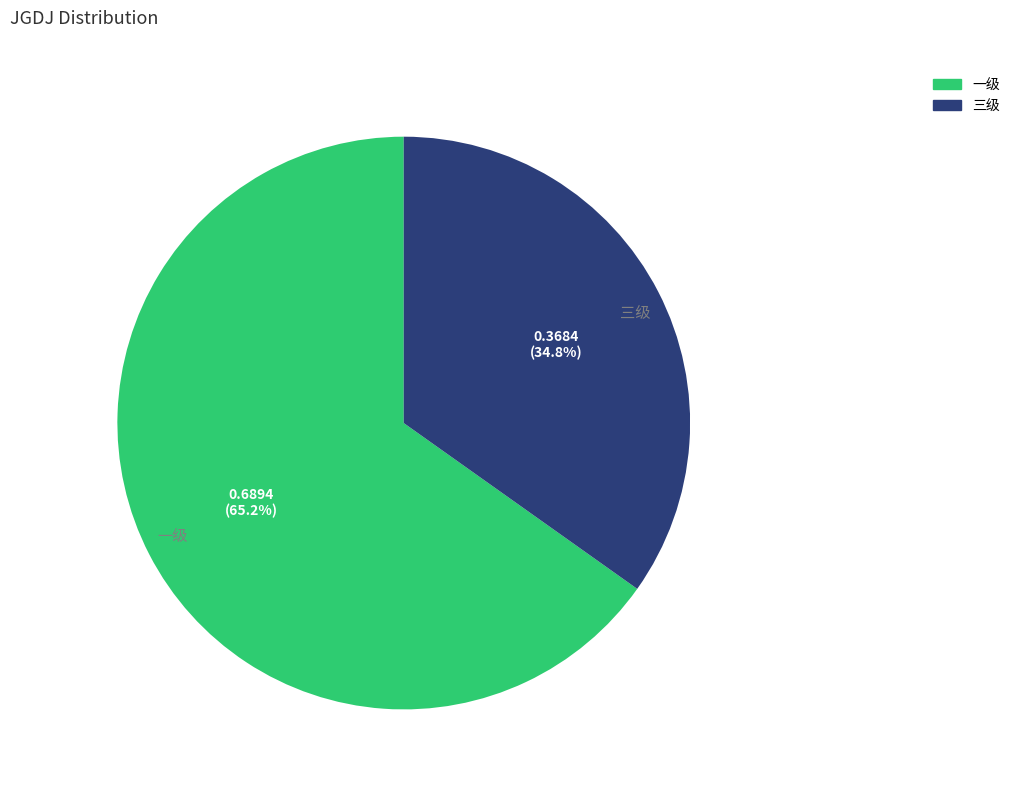

Do 三级 and 一级 together represent more than half of the pie?

Yes